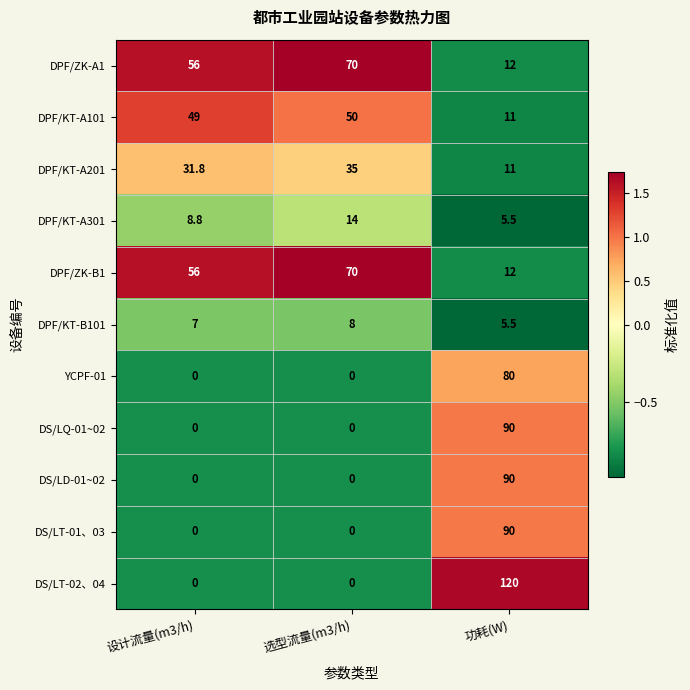

What is the highest value of the DS/LT-02、04 series?

120.0